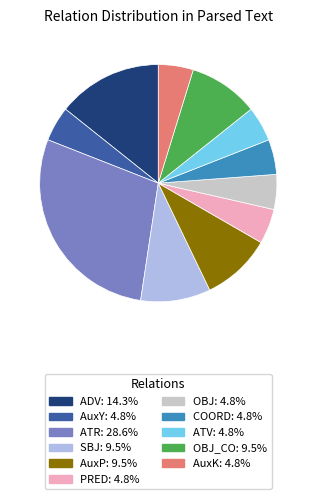

Count the number of slices in the pie.

11